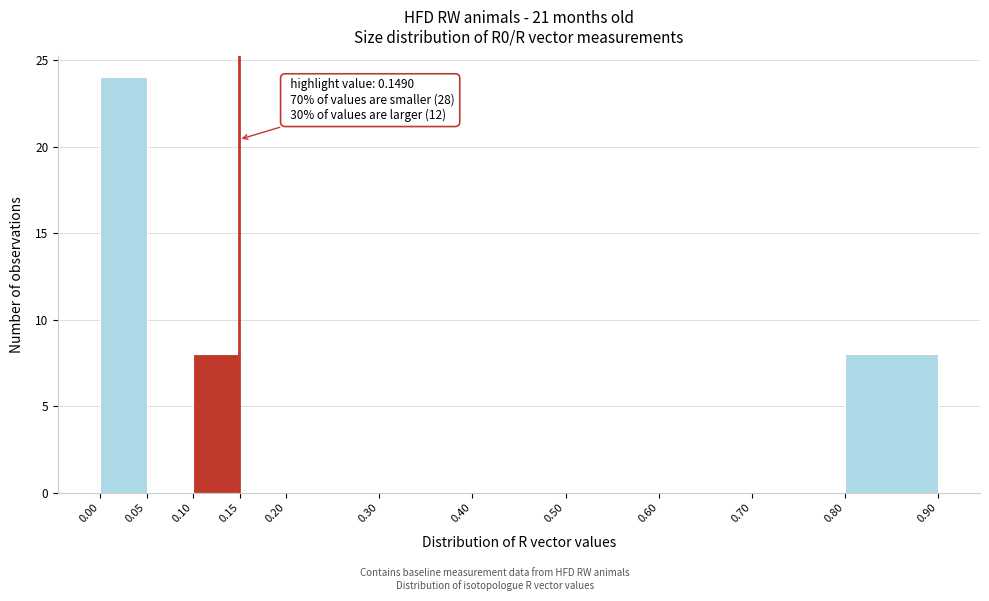

Which range on the x-axis has the tallest bar?

0.00 to 0.05